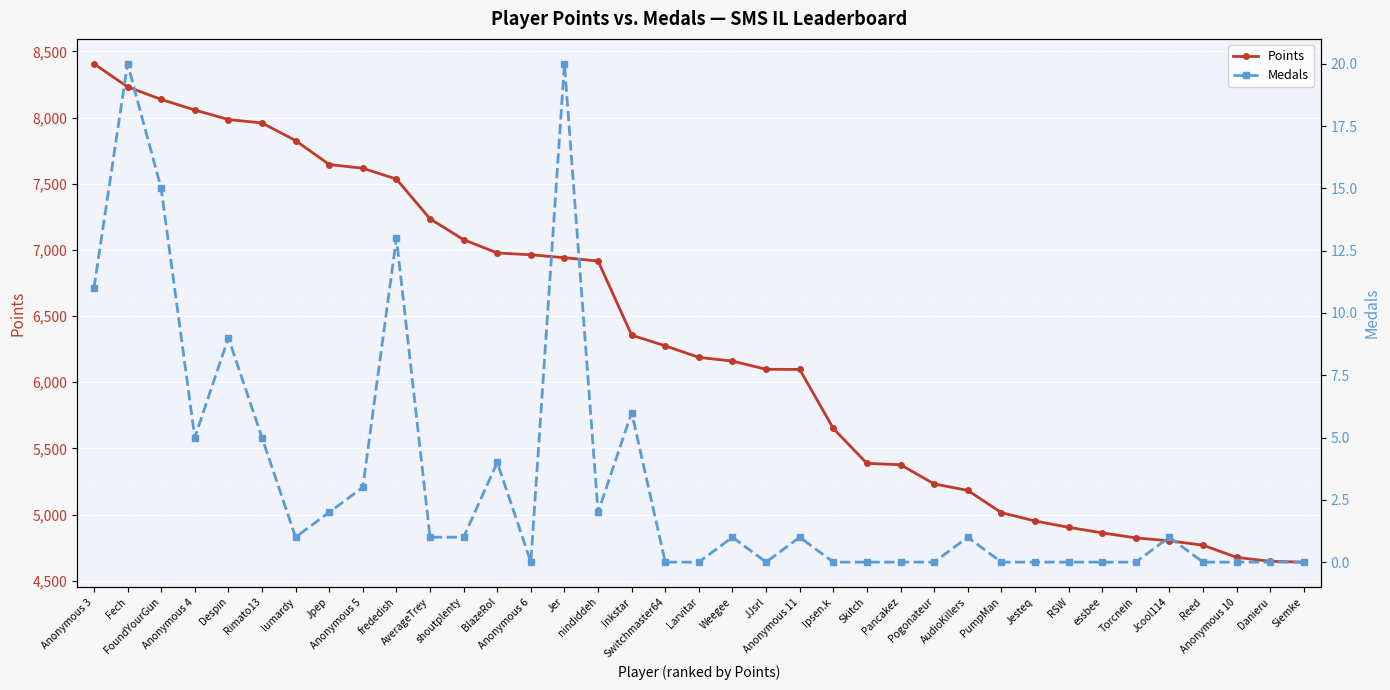

How many interior local peaks does the Medals series have?

10